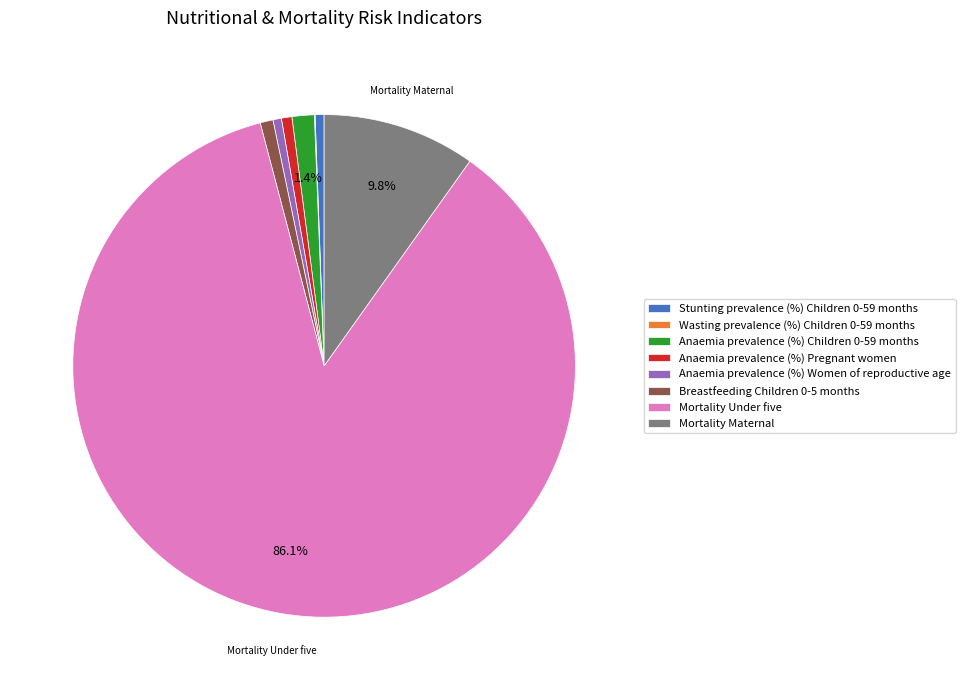

Combined, do Mortality Under five and Anaemia prevalence (%) Pregnant women account for over 50%?

Yes